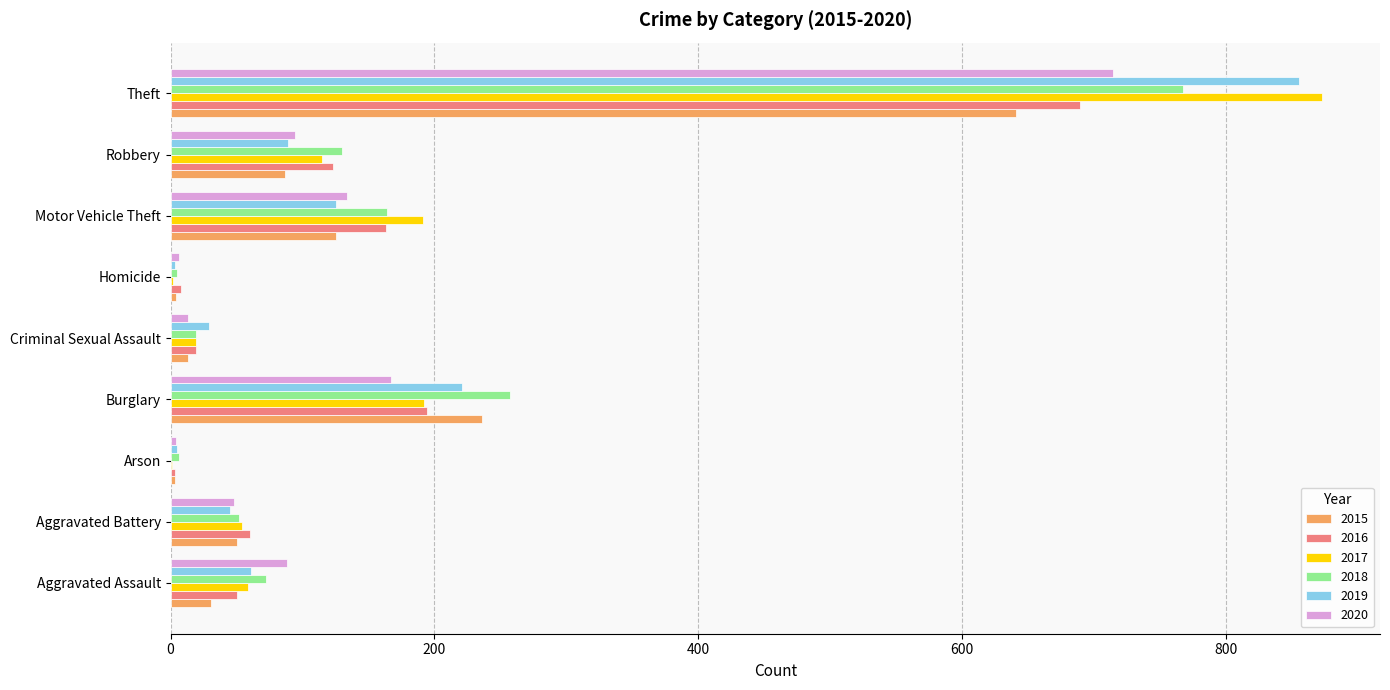

The value of 2020 at Aggravated Battery is 48. True or false?

True